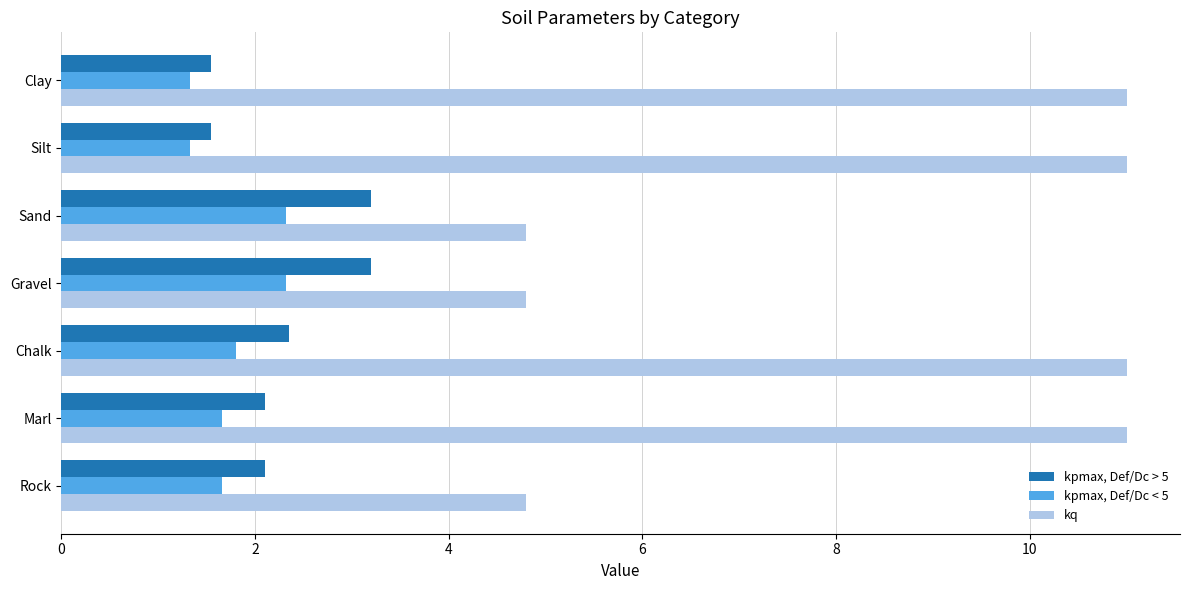

Rank the series at Rock from highest to lowest value.

kq, kpmax, Def/Dc > 5, kpmax, Def/Dc < 5